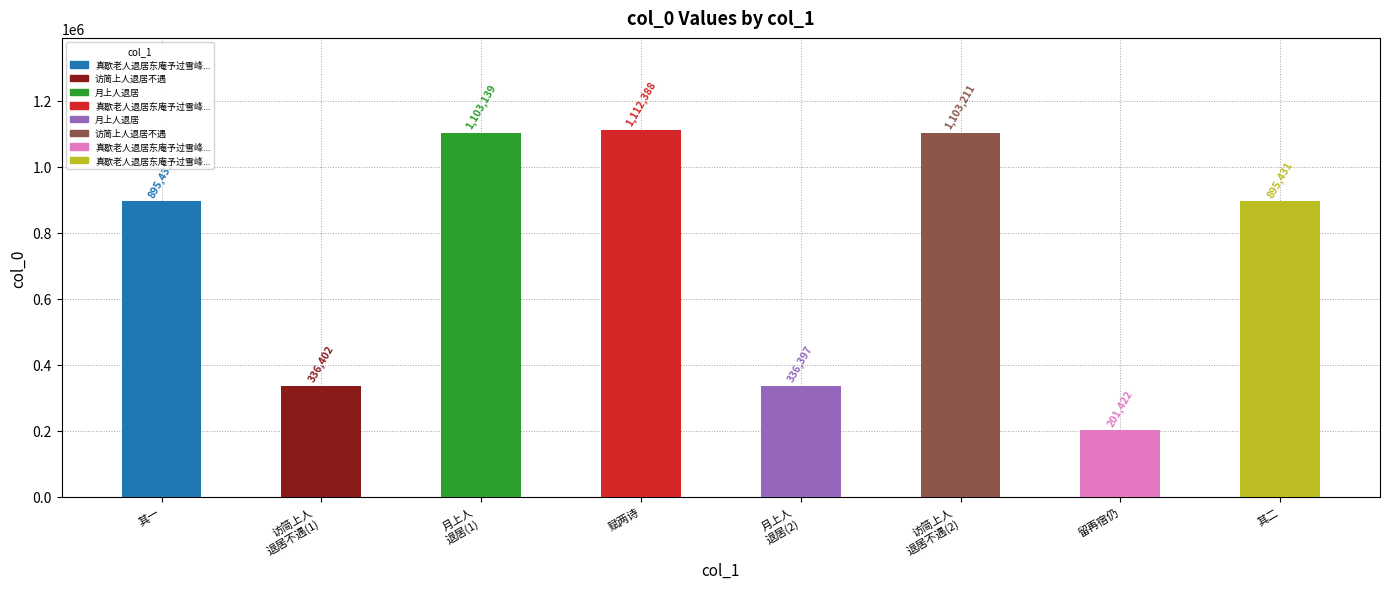

What is the average value?

747978